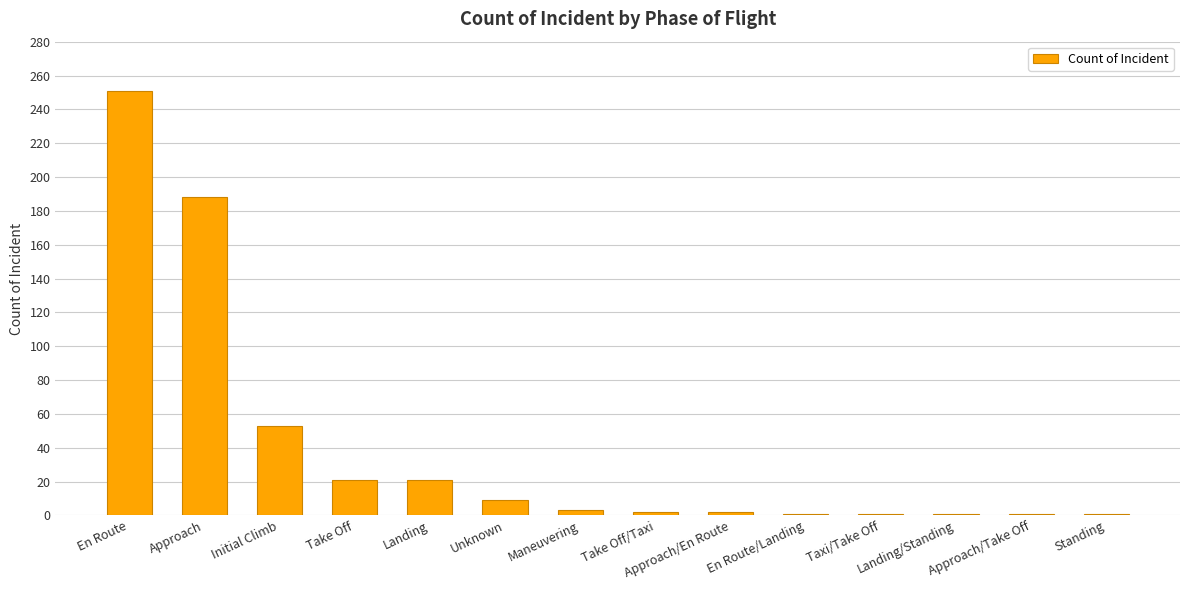

What is the approximate value at Approach?

188